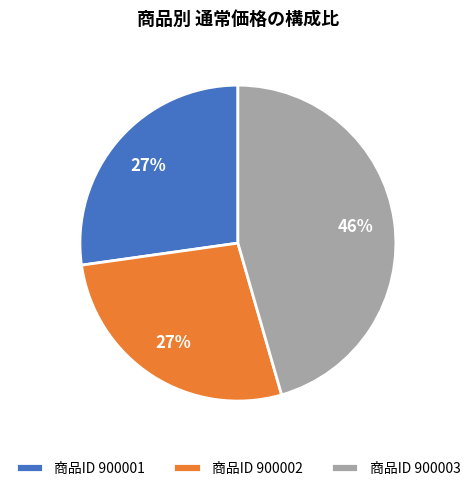

To the nearest percent, what is the average slice percentage?

33%